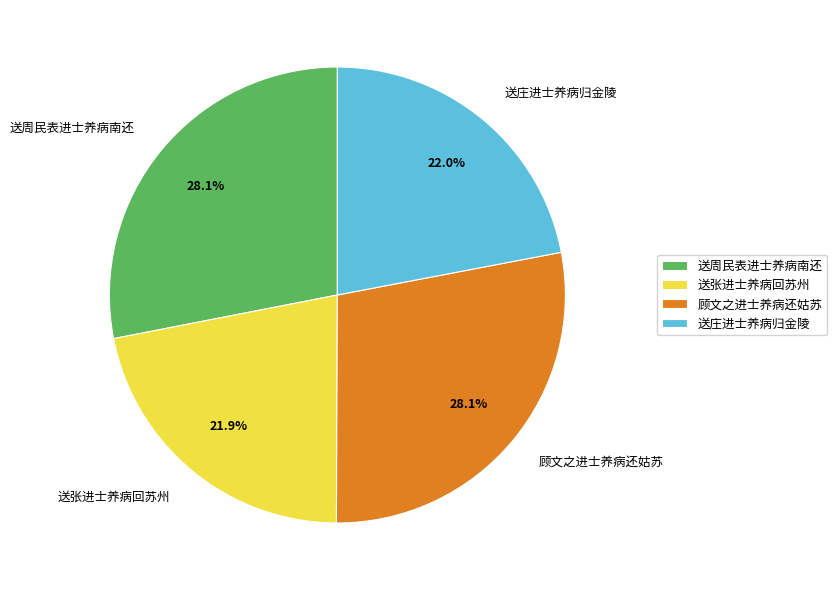

Count the number of slices in the pie.

4